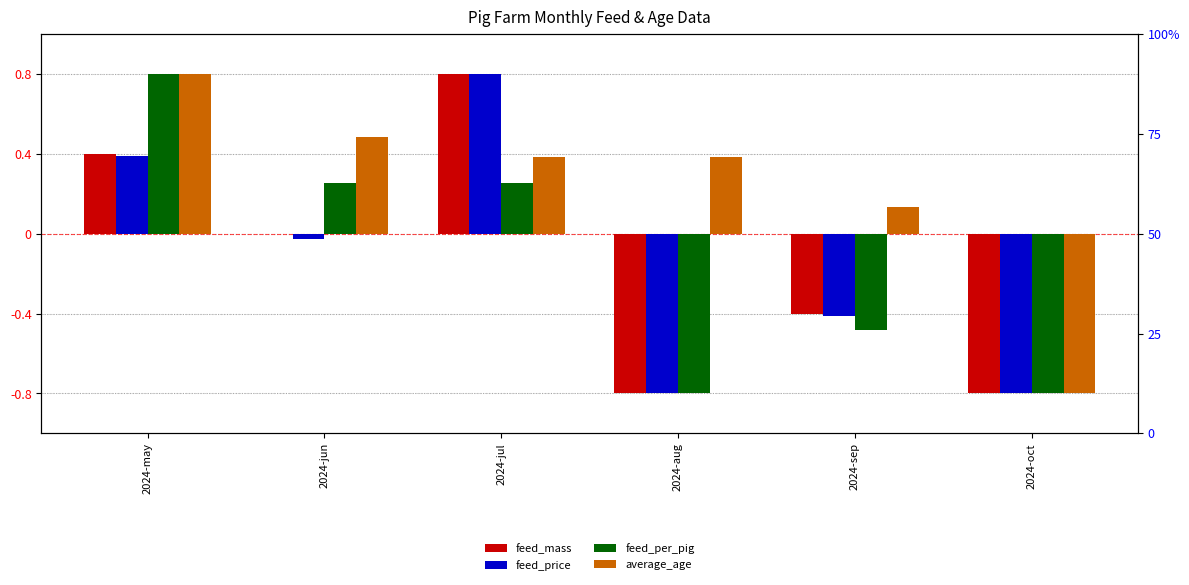

Rank the series by their maximum value, from lowest to highest.

feed_mass, feed_price, feed_per_pig, average_age